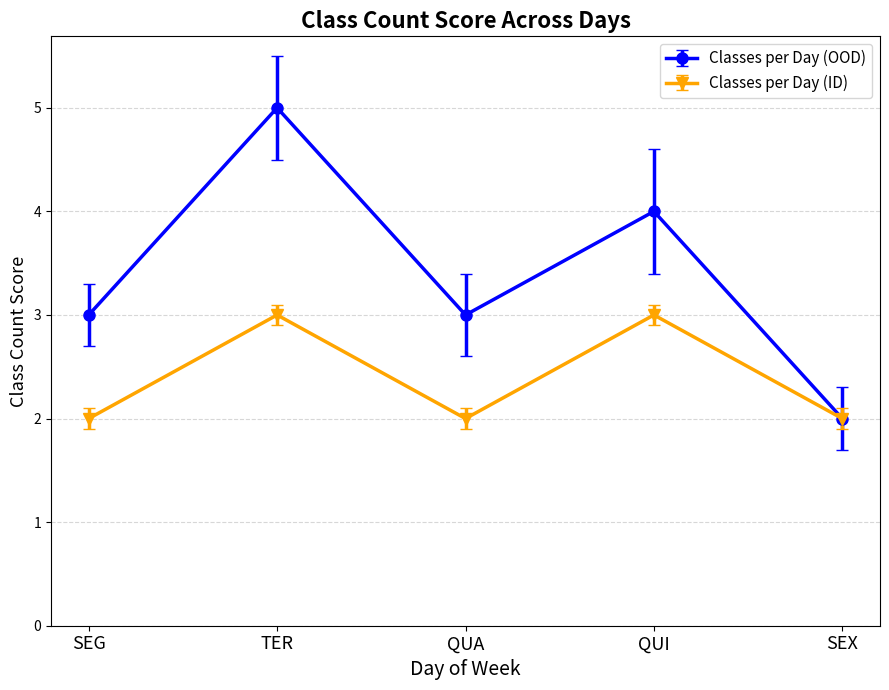

What is the difference between the highest and lowest values at QUA?

1